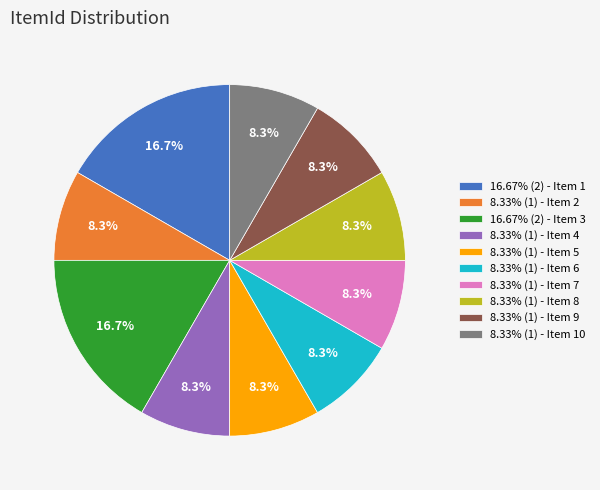

What portion of the pie excludes 16.67% (2) - Item 1?

83.3%